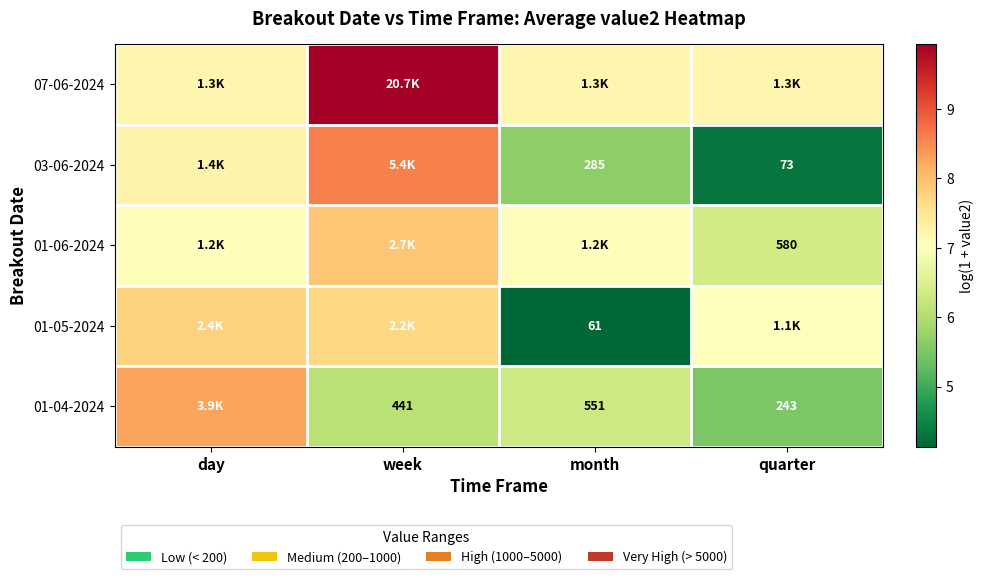

At which category does the chart reach its peak across all series?

week